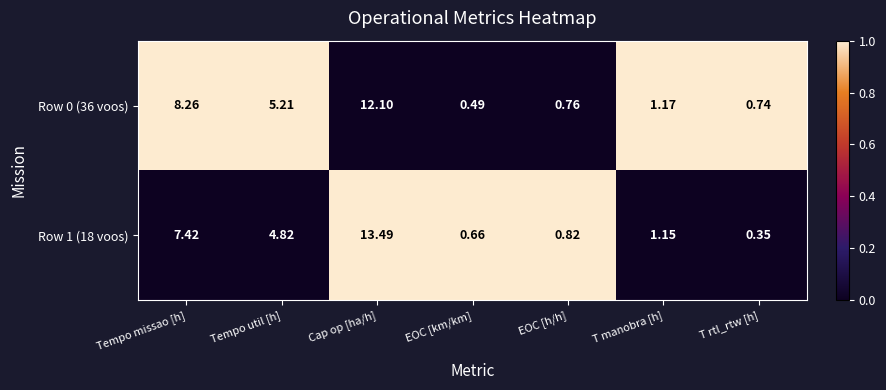

Rank the series at T manobra [h] from highest to lowest value.

Row 0 (36 voos), Row 1 (18 voos)